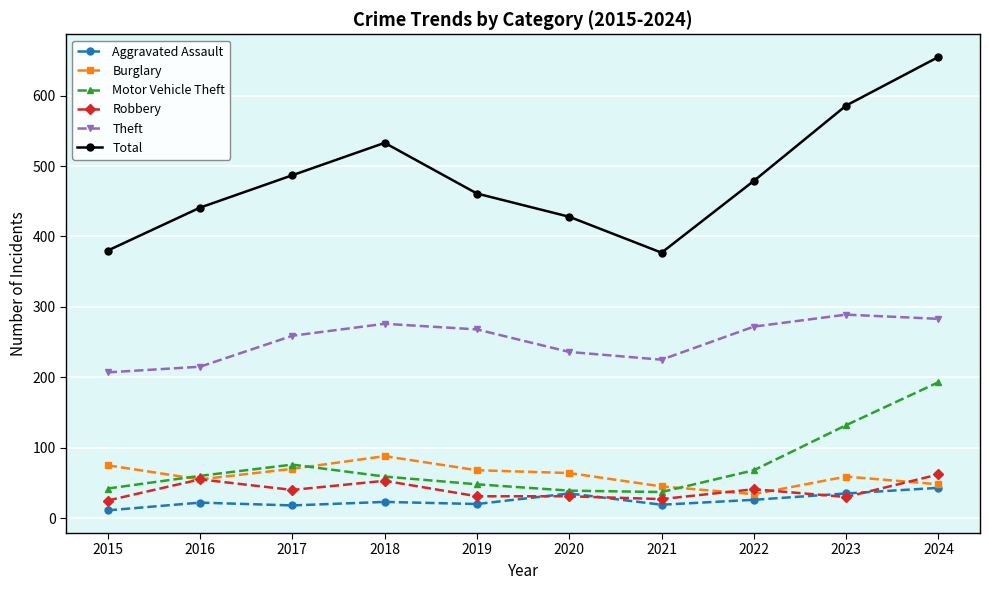

The Robbery series shows 31 at 2020. True or false?

True